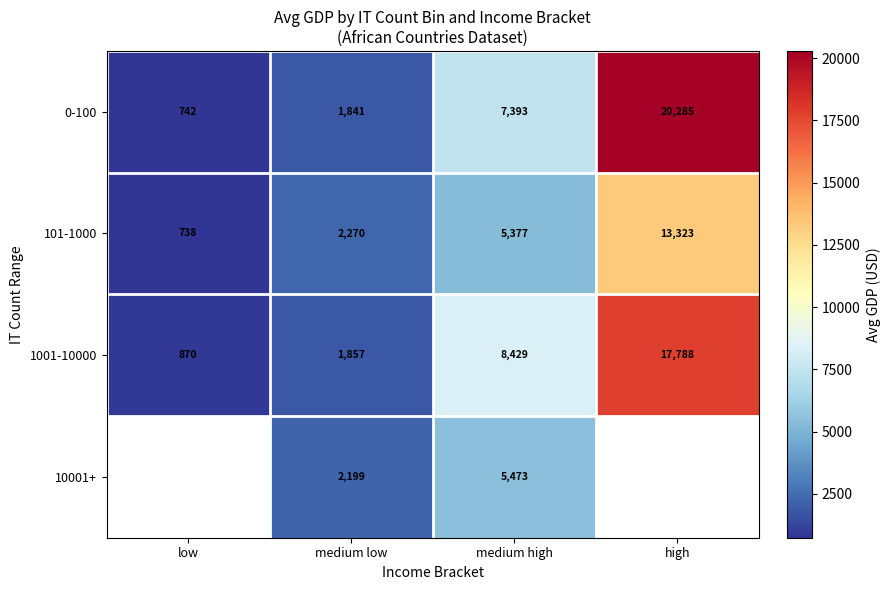

How many data points in 101-1000 are less than 5377?

2